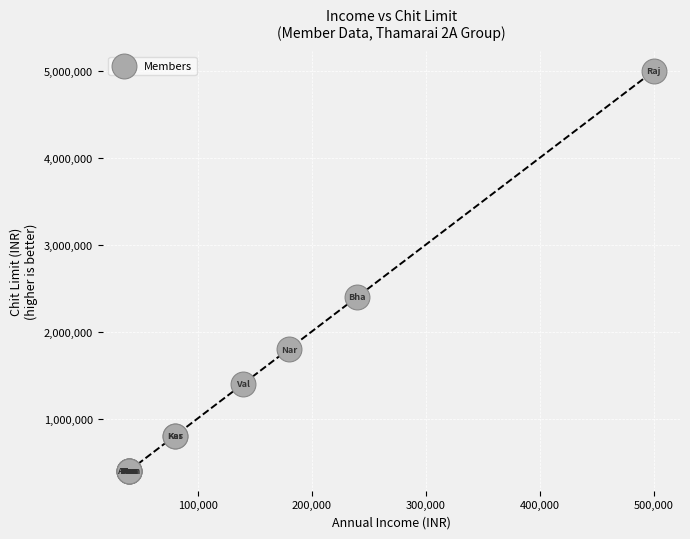

What Y value in the scatter plot is closest to 2700000?

2400000